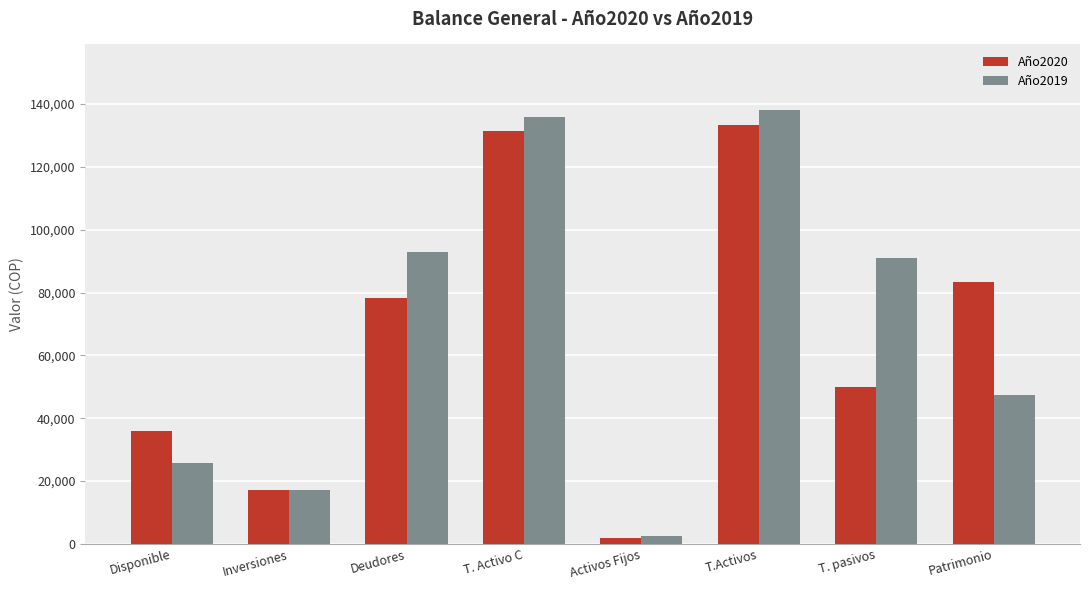

Which category has the highest value in the Año2020 series?

T.Activos